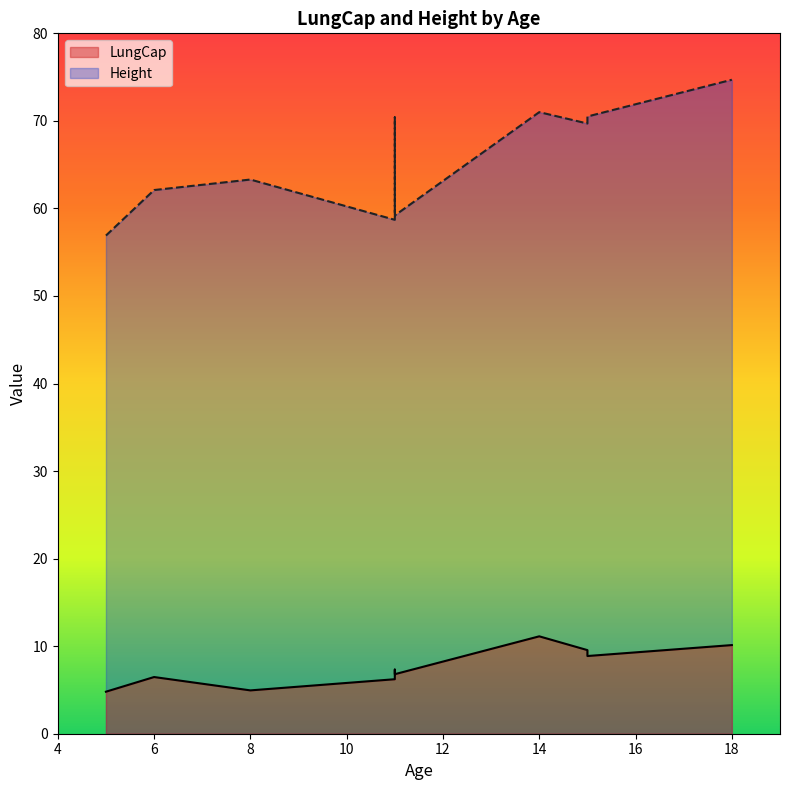

True or false: LungCap and Height intersect in this chart.

False